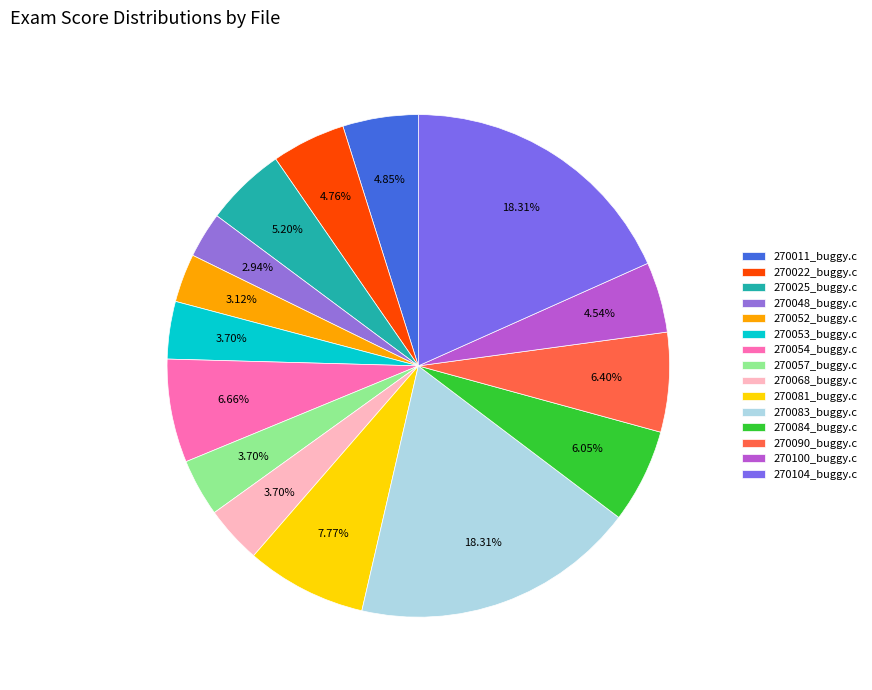

What is the total percentage of 270011_buggy.c and 270084_buggy.c?

10.9%